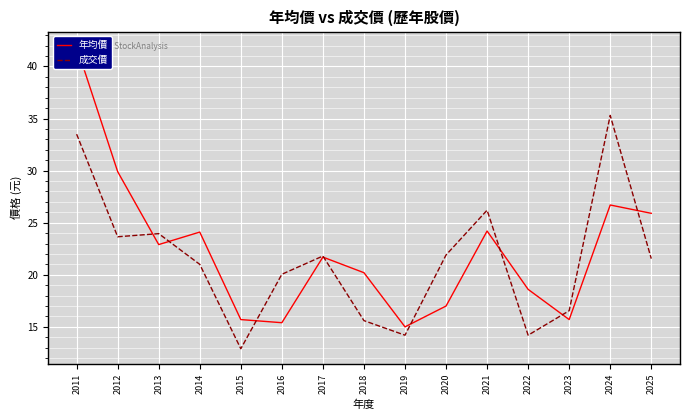

Reading left to right, list all the values displayed in this chart.

年均價: 41.9	29.9	22.9	24.1	15.7	15.4	21.7	20.2	15.0	17.0	24.2	18.6	15.7	26.7	25.9
成交價: 33.5	23.6	23.9	21.0	12.9	20.1	21.8	15.6	14.2	21.9	26.2	14.2	16.6	35.3	21.6